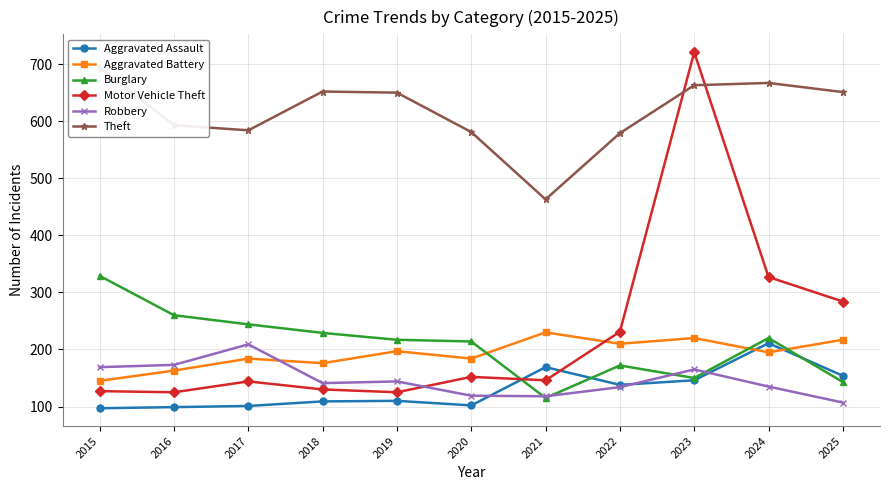

What is the sum of the Robbery values at 2025 and 2016?

280